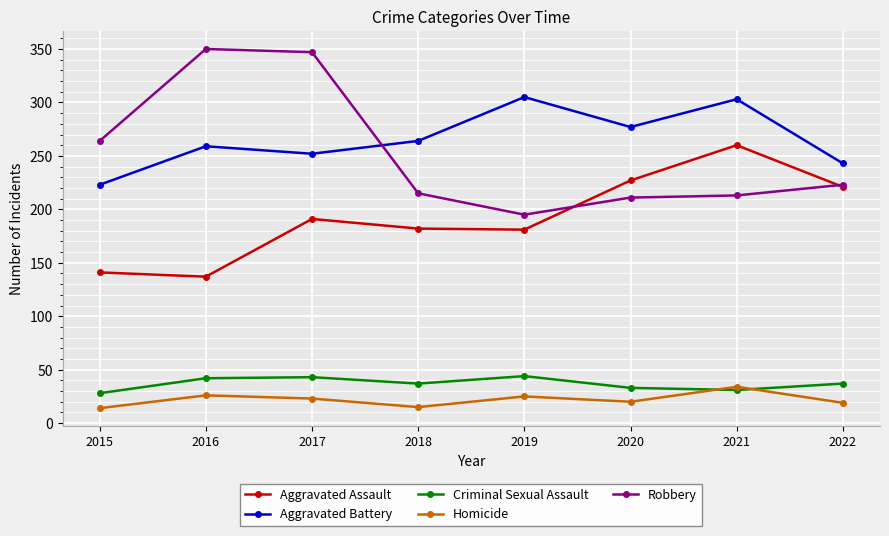

What is the spread (max minus min) of values at 2018?

249